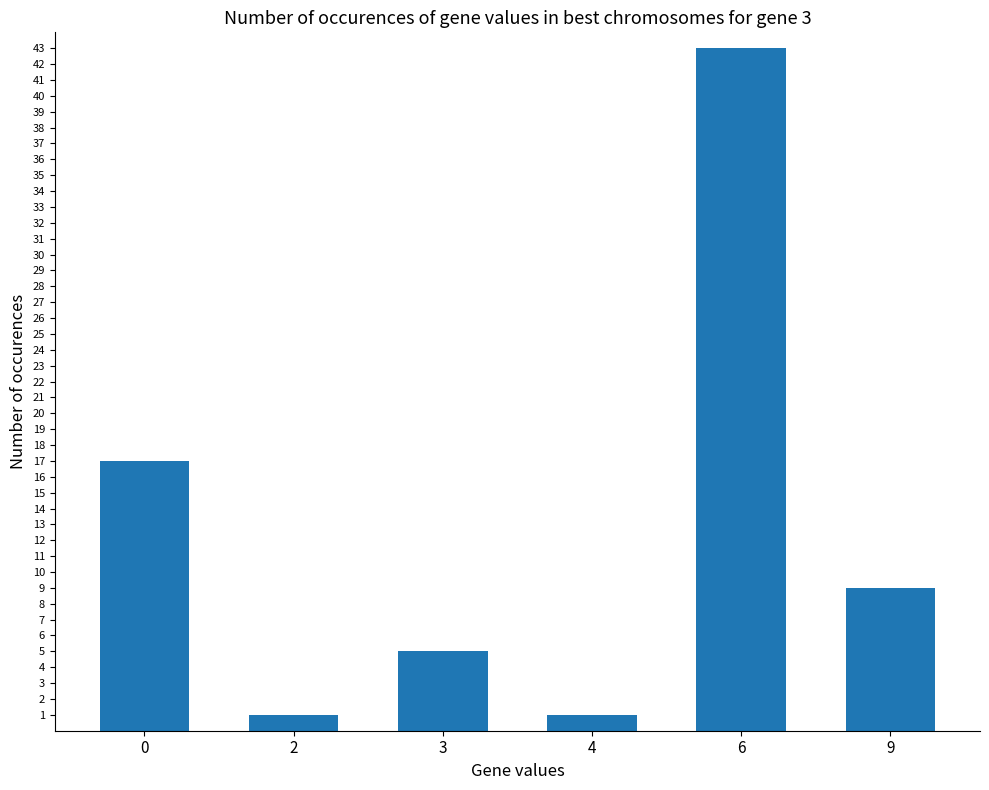

Count the number of data series in this chart.

1